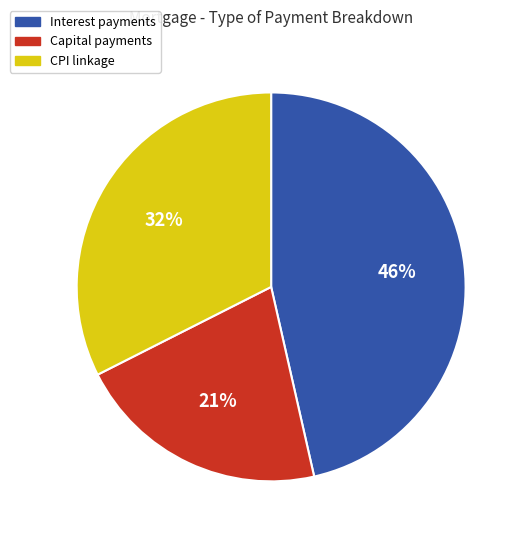

Is there a majority slice in this chart?

No